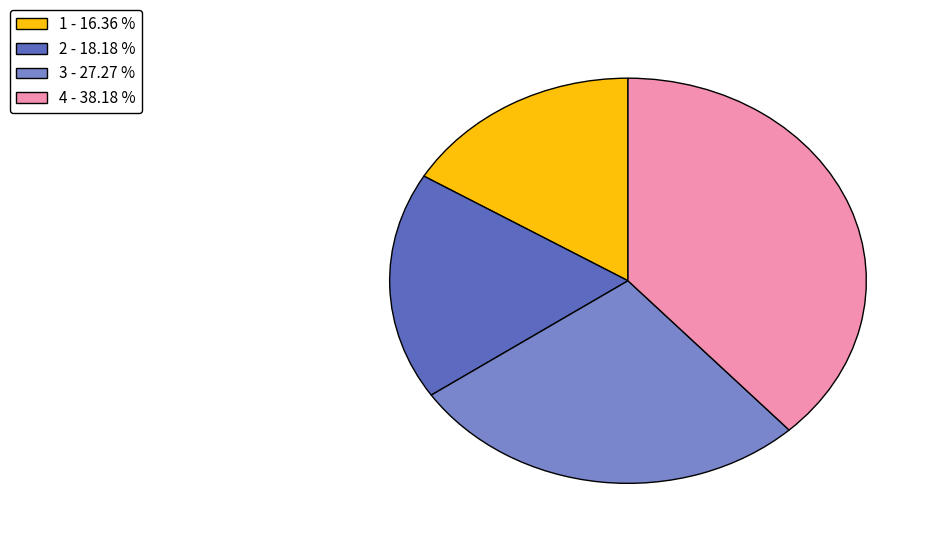

Is there a majority slice in this chart?

No